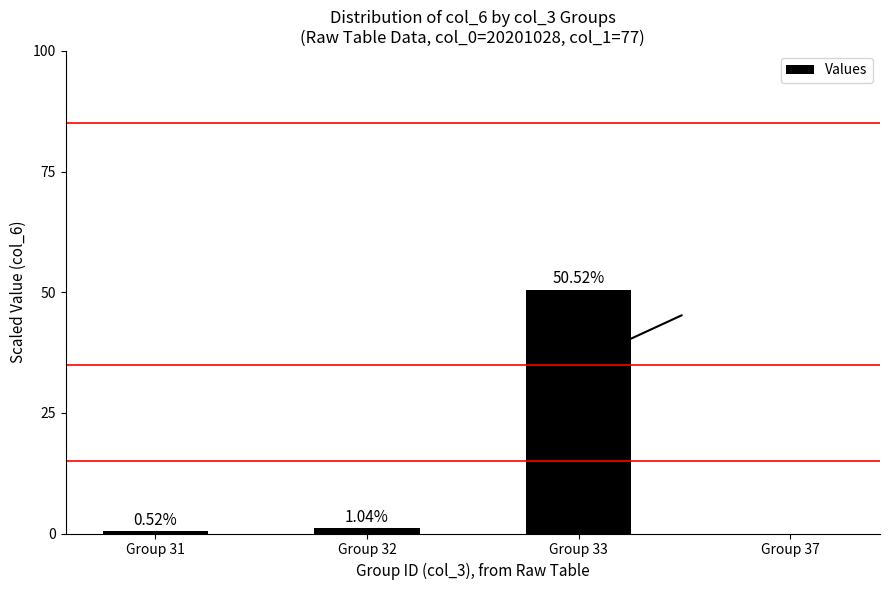

Where is the data nearest to the value 25?

Group 32